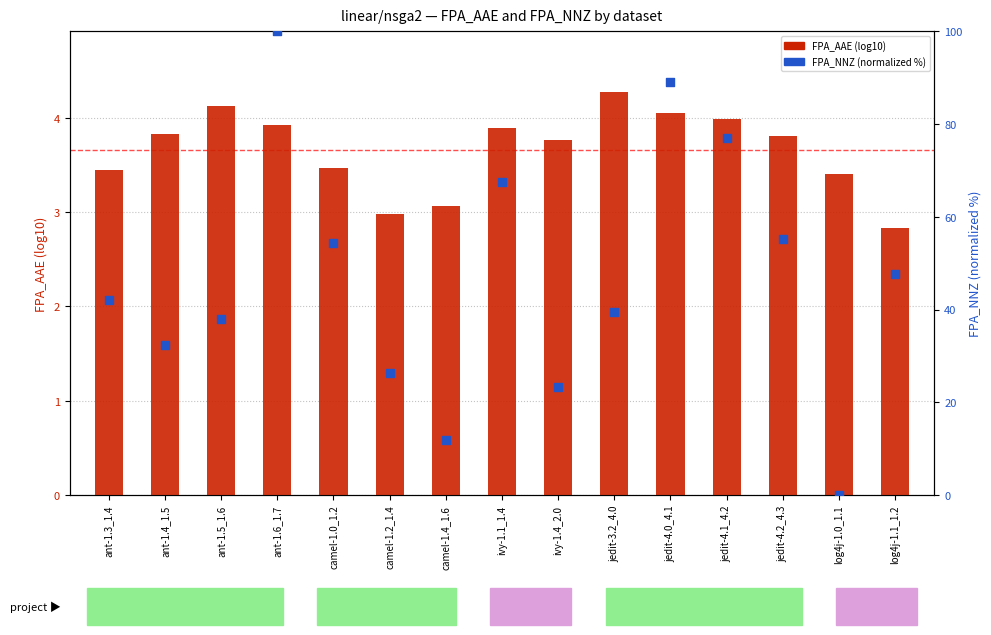

At how many categories does at least one series exceed 6?

14